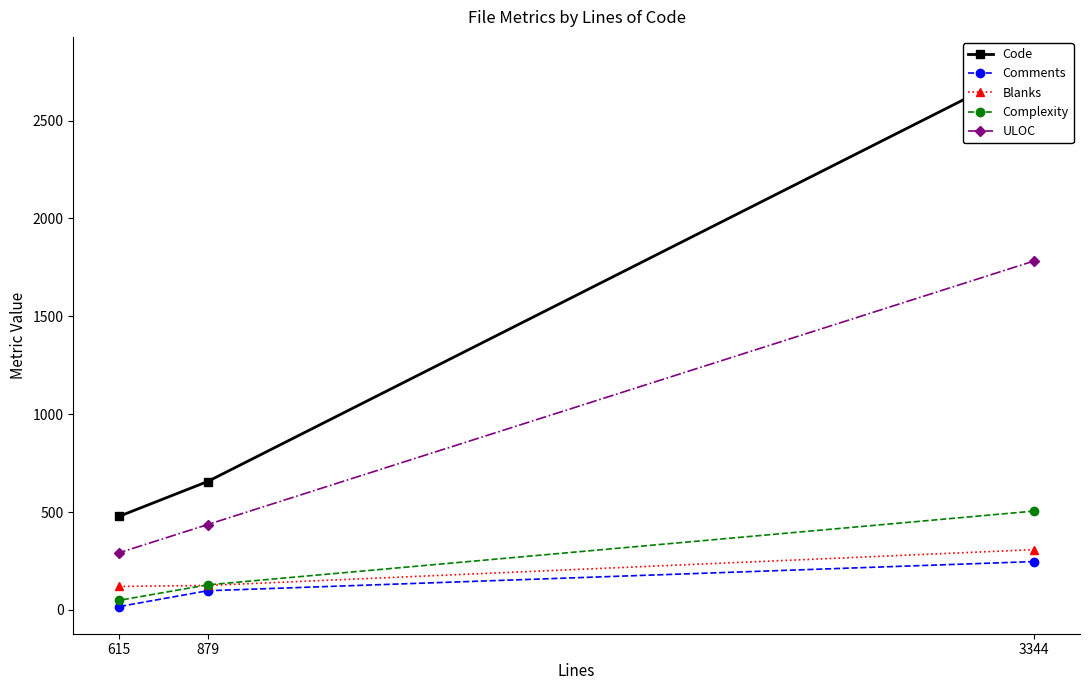

The value of ULOC at 615 is 204. True or false?

False